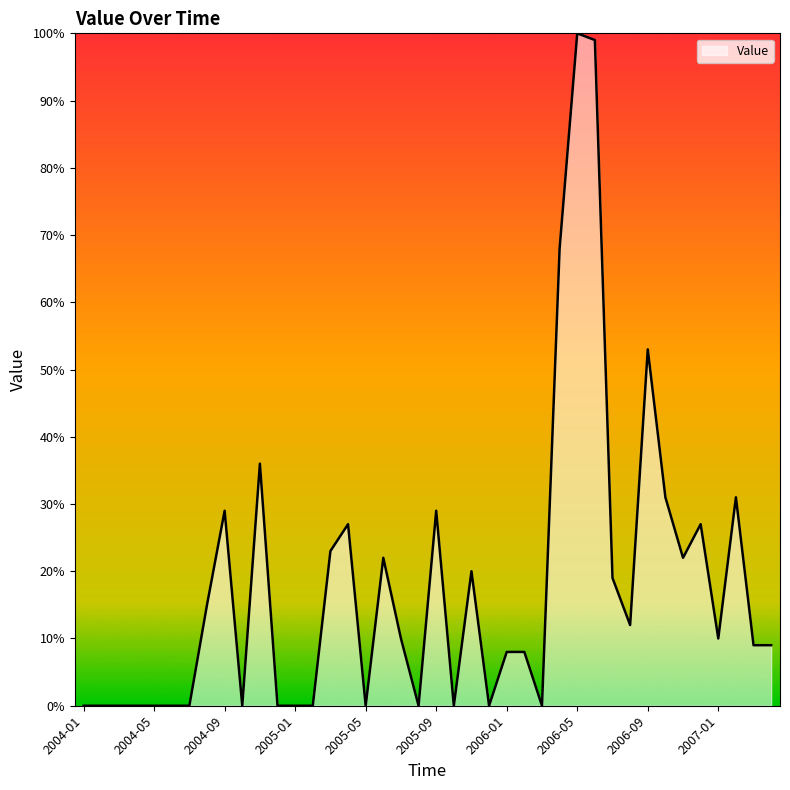

What is the difference between the maximum and second lowest values?

100